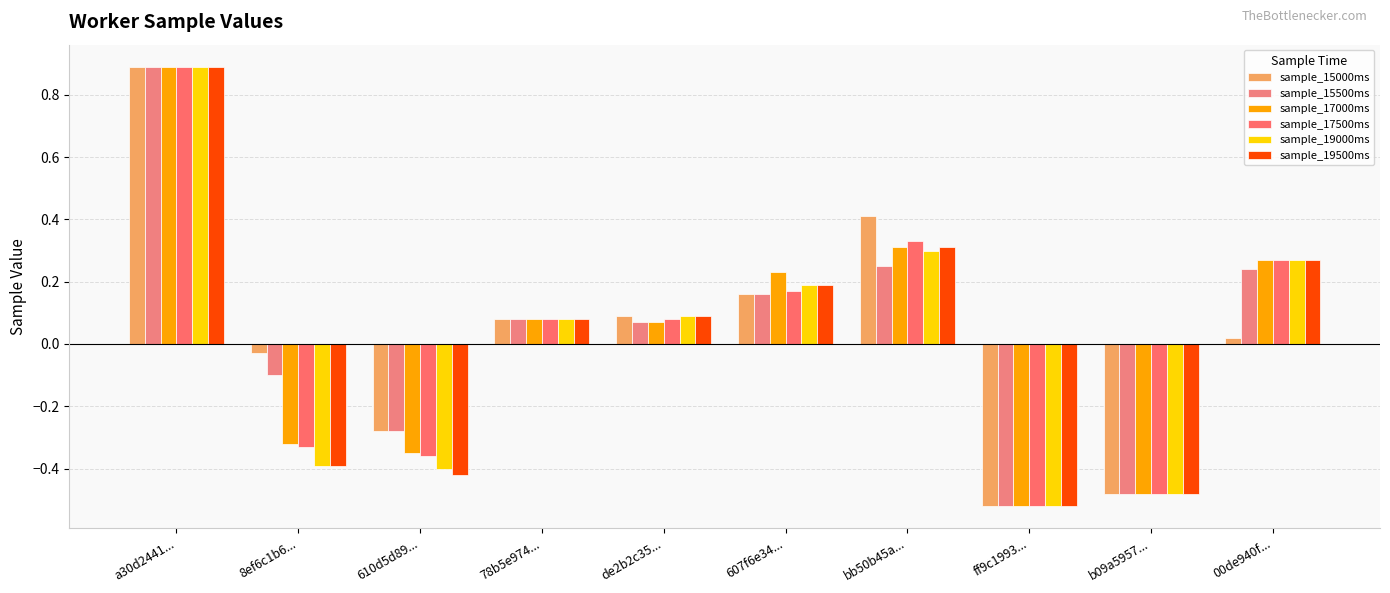

How many data points in sample_15500ms are above 0?

6